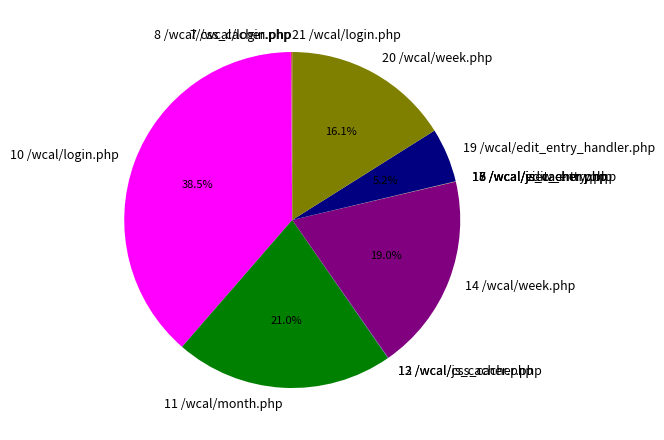

Which category has the biggest portion of the pie?

10 /wcal/login.php